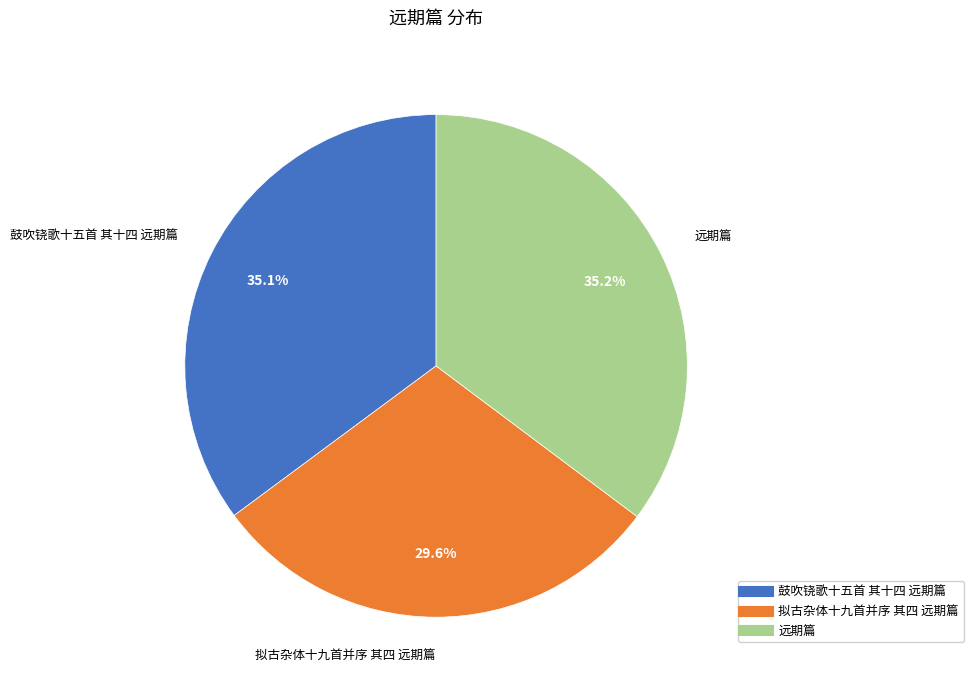

How many slices are in this pie chart?

3